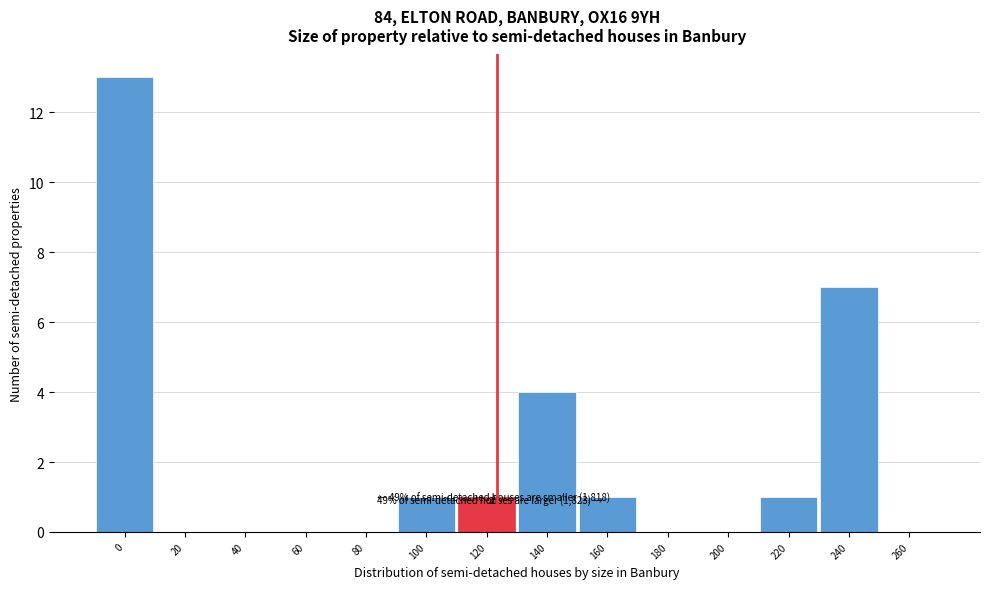

Reading left to right, transcribe all the data shown in this chart.

0=13	20=0	40=0	60=0	80=0	100=1	120=1	140=4	160=1	180=0	200=0	220=1	240=7	260=0